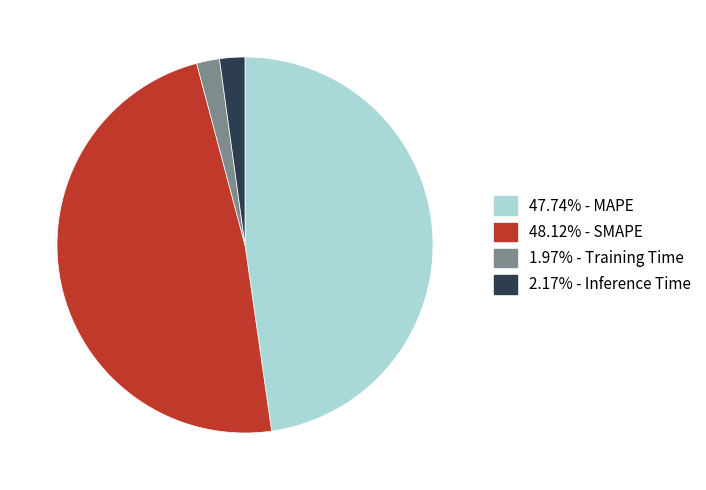

How many segments does this pie chart have?

4